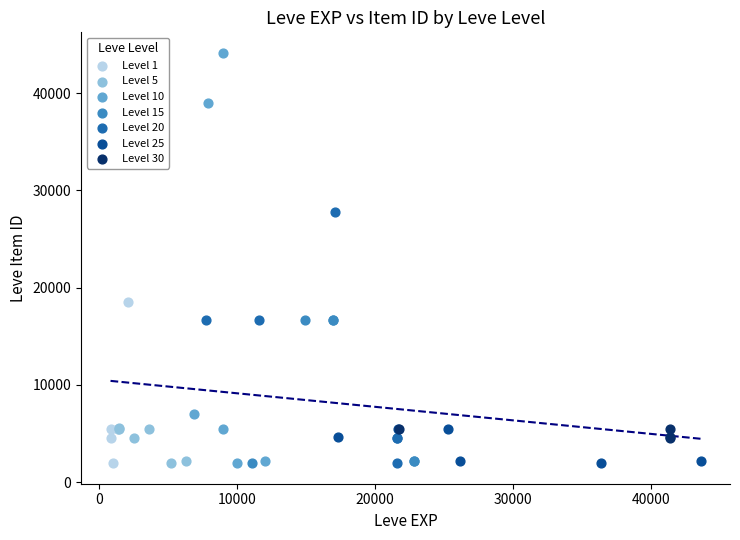

Which series contains the highest Y value?

Level 10